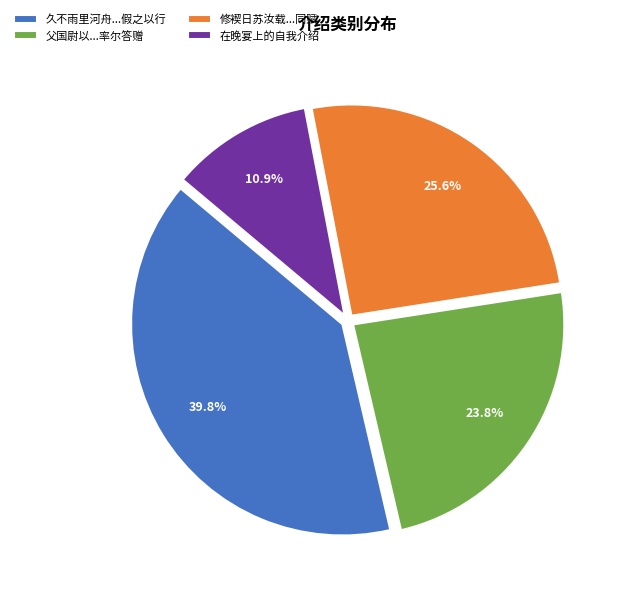

What is the ratio of the value at 久不雨里河舟...假之以行 to the value at 修褉日苏汝载...同赋?

1.6